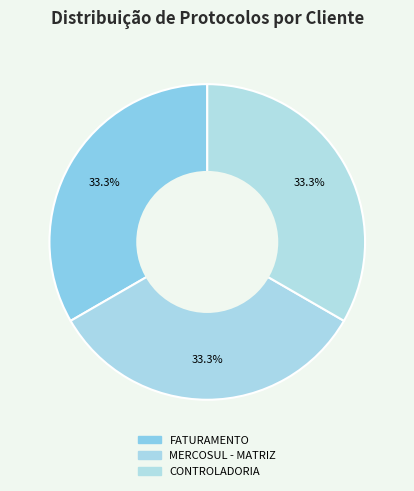

Is there any slice that represents more than half of the pie?

No